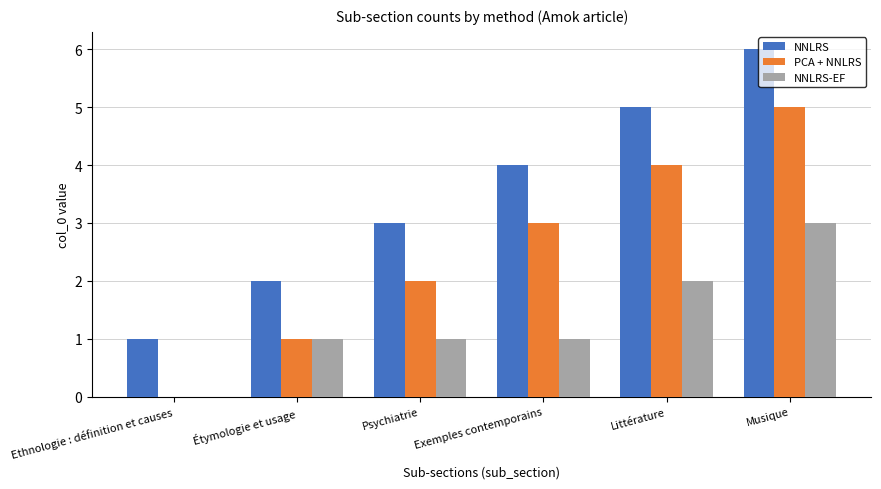

Reading left to right, list all the values displayed in this chart.

NNLRS: 1	2	3	4	5	6
PCA + NNLRS: 0	1	2	3	4	5
NNLRS-EF: 0	1	1	1	2	3